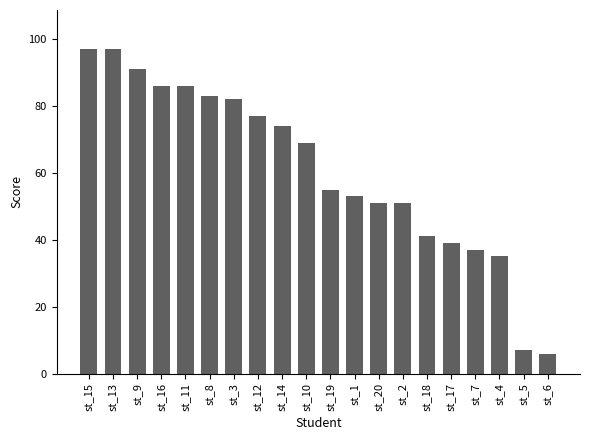

Approximately how many times larger is the value at st_19 compared to st_16?

0.6